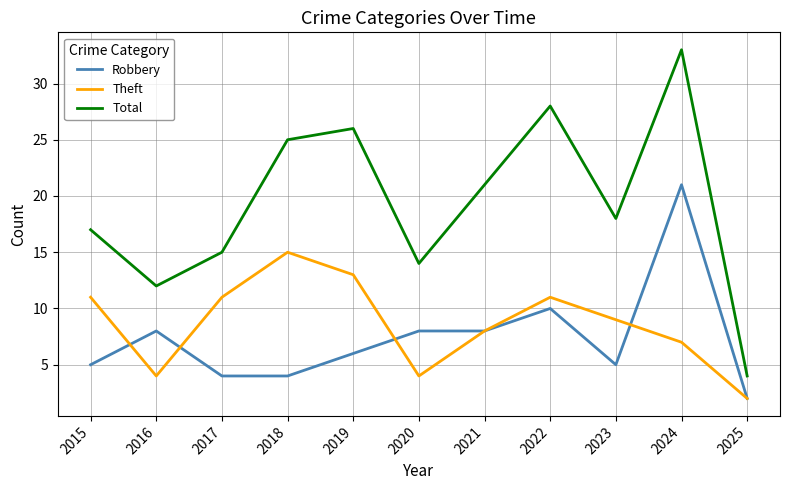

Reading left to right, transcribe all the data shown in this chart.

Robbery: 5	8	4	4	6	8	8	10	5	21	2
Theft: 11	4	11	15	13	4	8	11	9	7	2
Total: 17	12	15	25	26	14	21	28	18	33	4